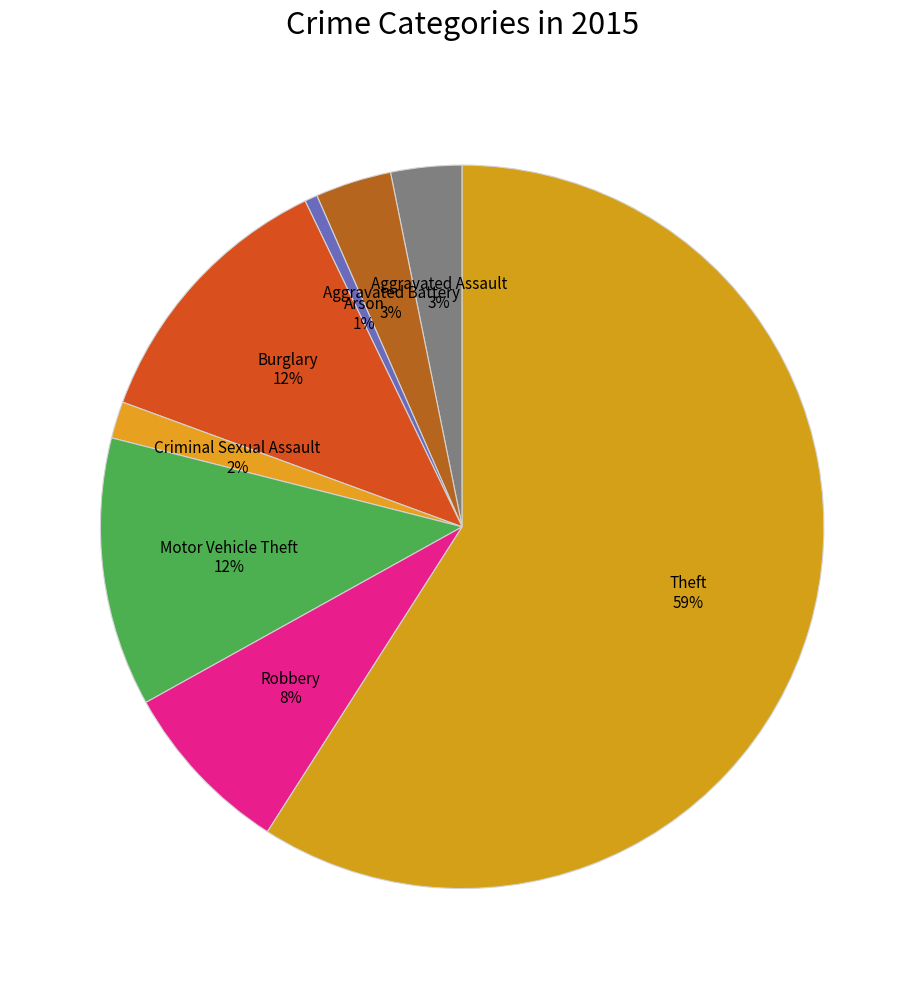

To the nearest percent, what is the difference between the Robbery and Motor Vehicle Theft slice percentages?

4%